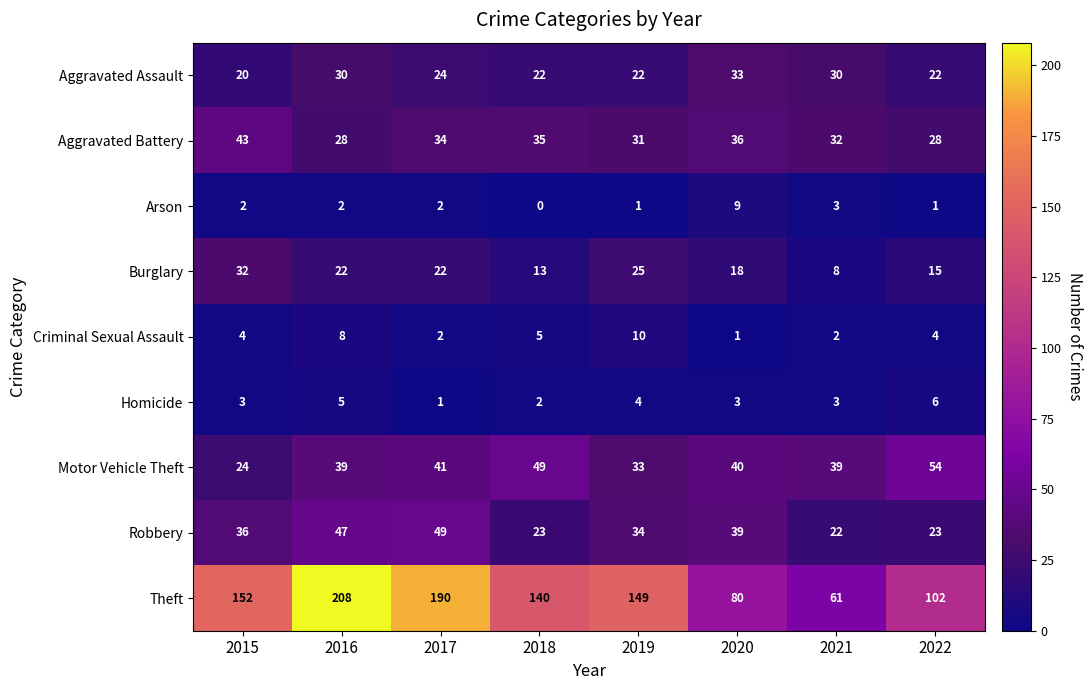

Rank the series at 2019 from lowest to highest value.

Arson, Homicide, Criminal Sexual Assault, Aggravated Assault, Burglary, Aggravated Battery, Motor Vehicle Theft, Robbery, Theft